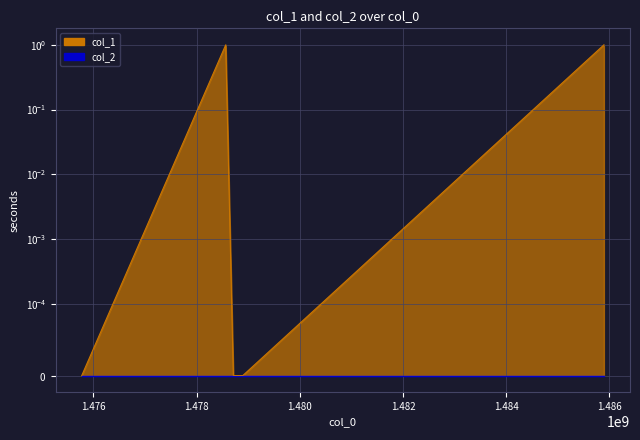

At which label is the value closest to 0?

1475773828